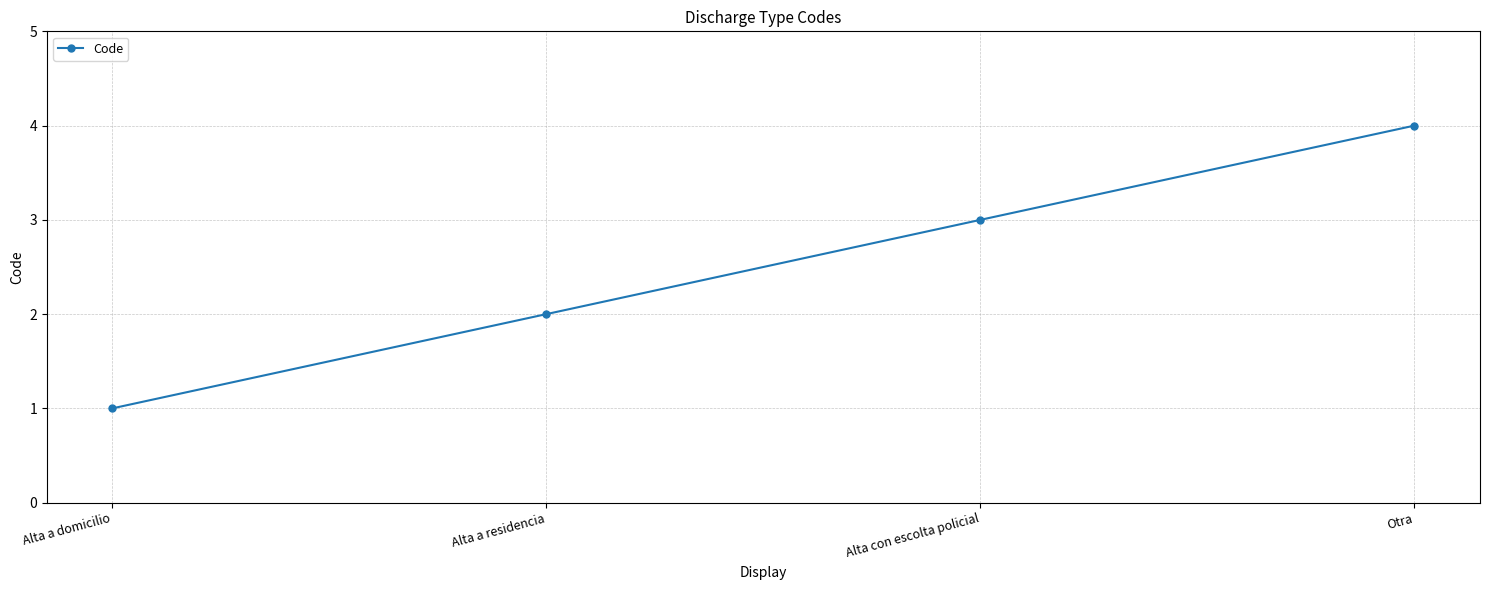

Rank the categories by value from lowest to highest.

Alta a domicilio, Alta a residencia, Alta con escolta policial, Otra